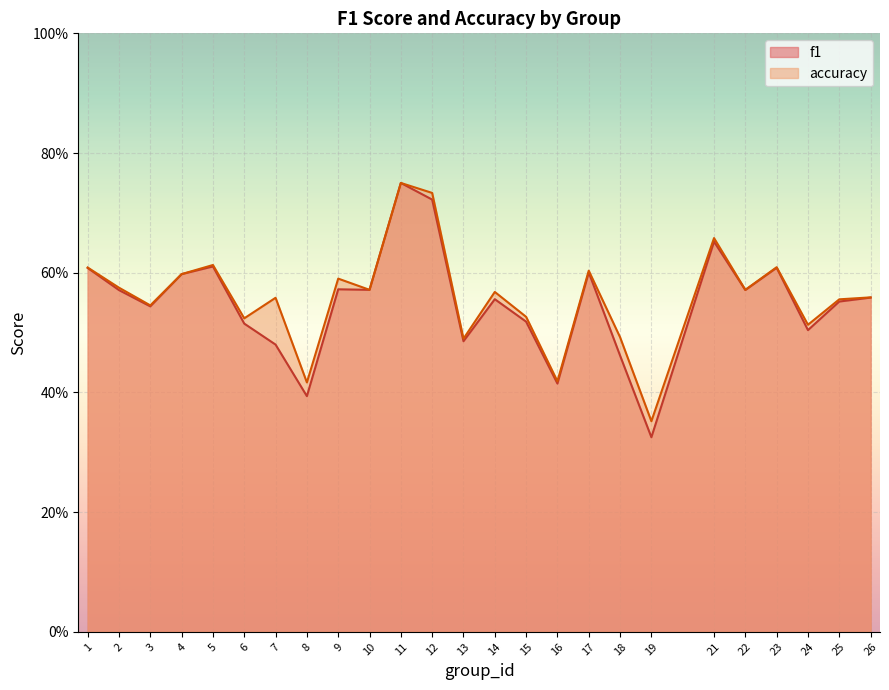

Reading right to left, transcribe all the data shown in this chart.

f1: 0.6	0.6	0.5	0.6	0.6	0.7	0.3	0.5	0.6	0.4	0.5	0.6	0.5	0.7	0.8	0.6	0.6	0.4	0.5	0.5	0.6	0.6	0.5	0.6	0.6
accuracy: 0.6	0.6	0.5	0.6	0.6	0.7	0.4	0.5	0.6	0.4	0.5	0.6	0.5	0.7	0.8	0.6	0.6	0.4	0.6	0.5	0.6	0.6	0.5	0.6	0.6